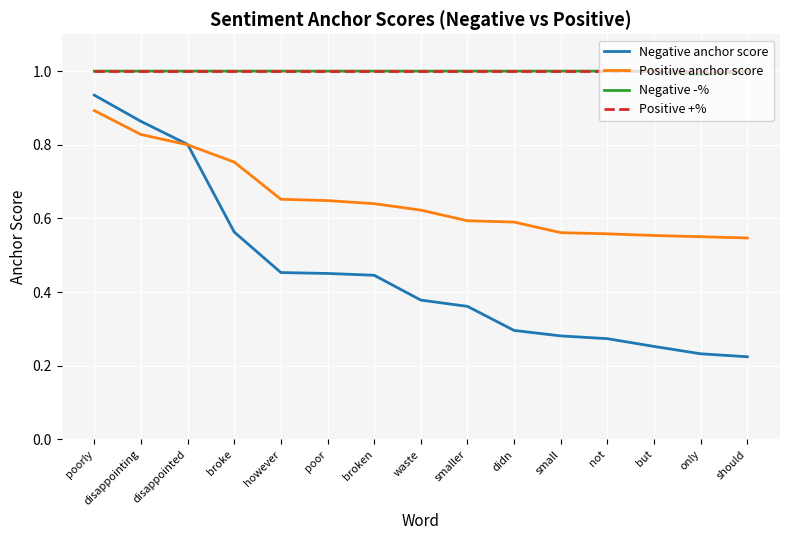

How many categories are shown in the chart?

15